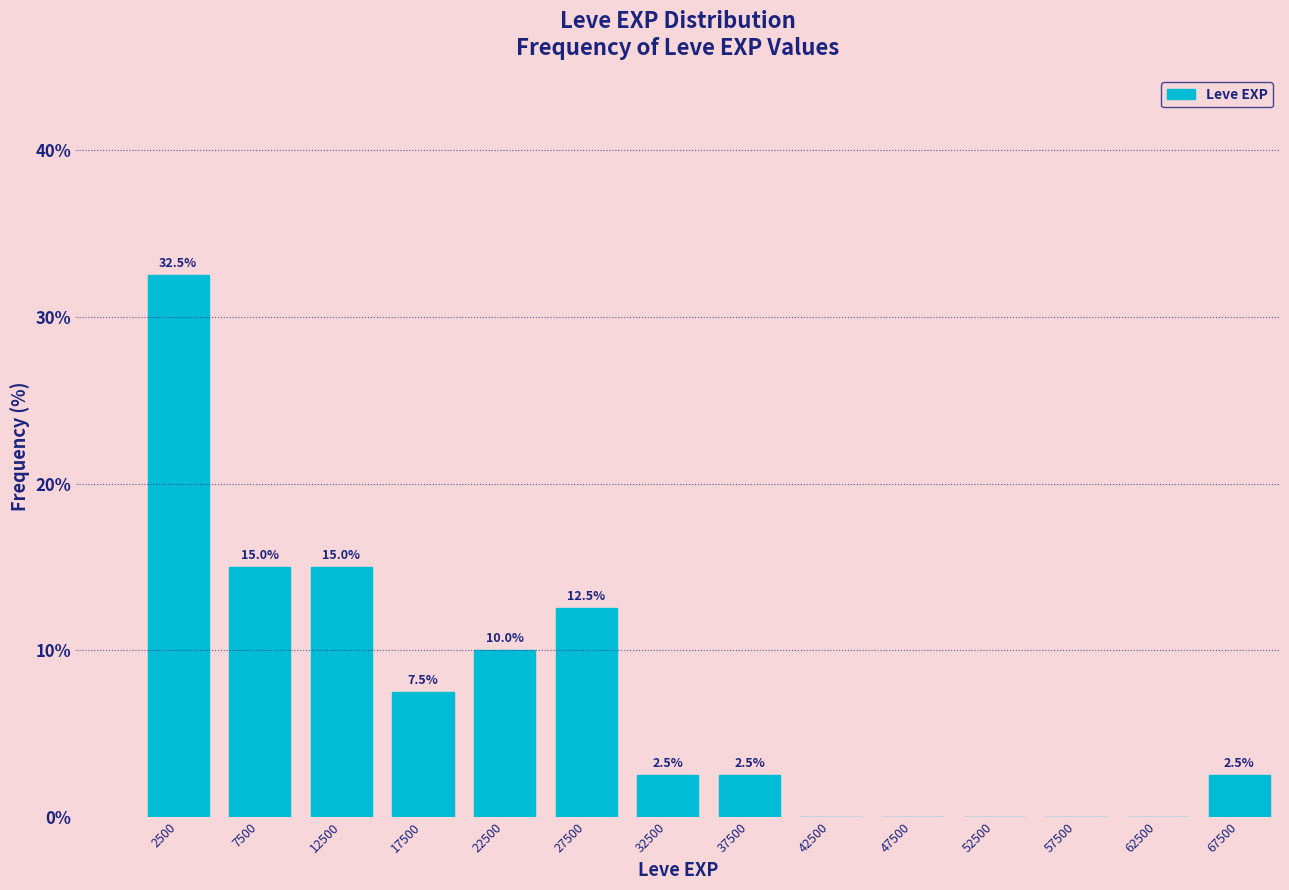

Over which range of the x-axis is the bar tallest?

0 to 5000